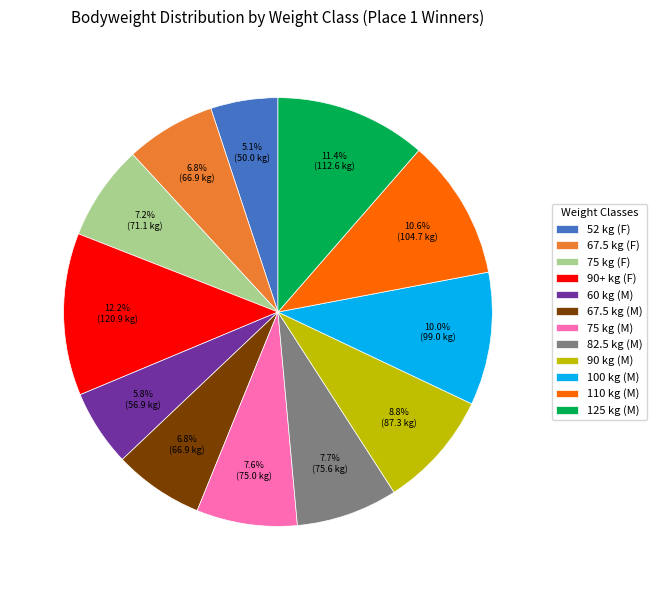

How many segments does this pie chart have?

12